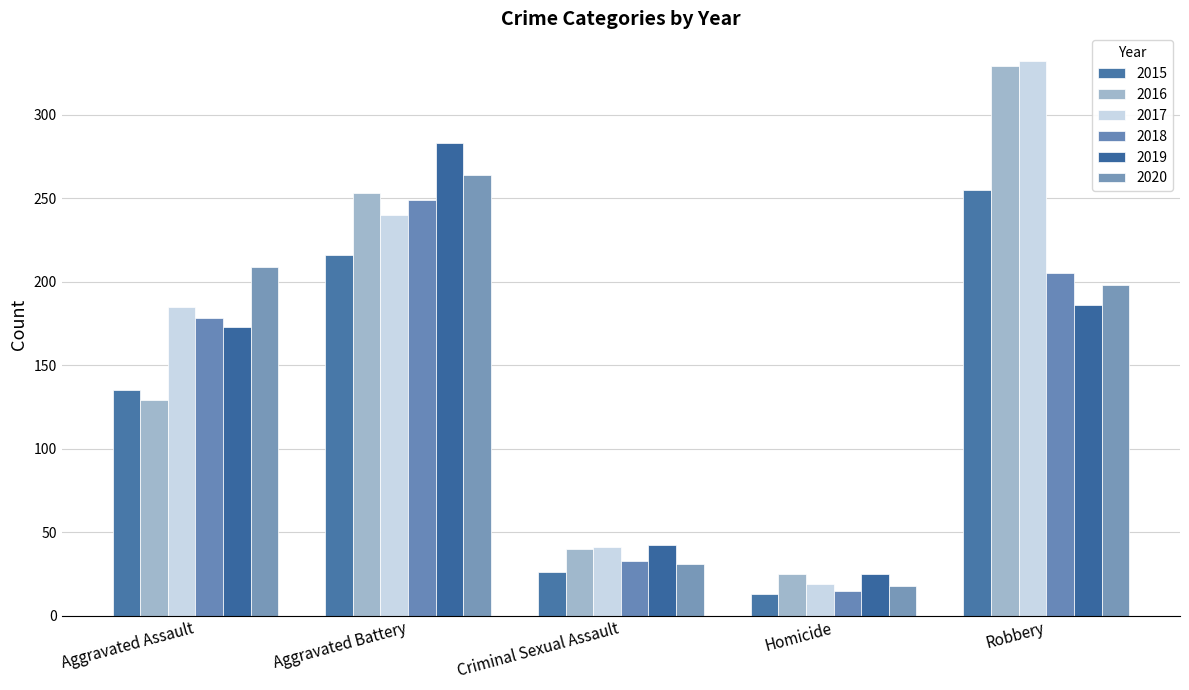

What position from the left is Homicide?

4